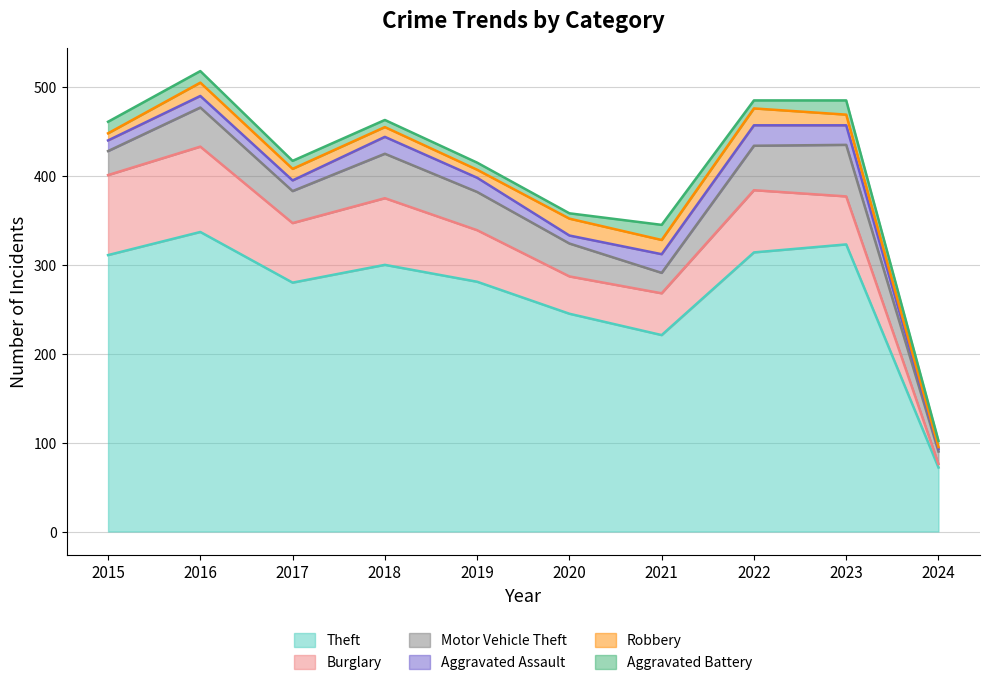

True or false: Theft has more than 2 interior local peaks.

True